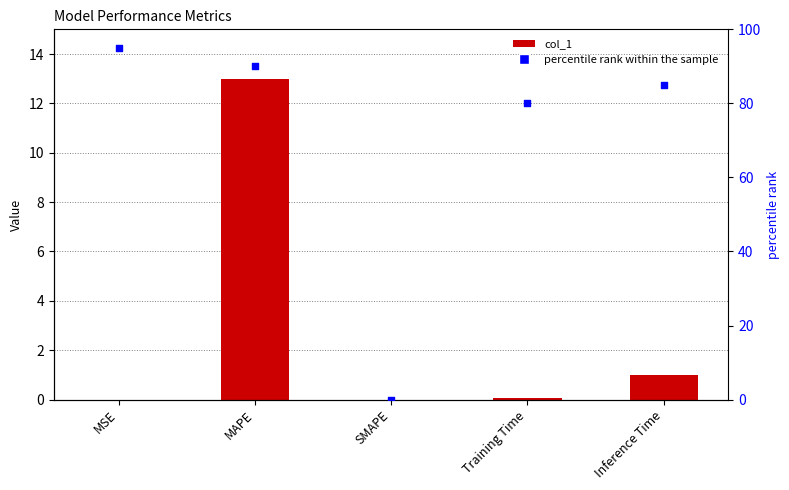

Which series reaches the minimum Y coordinate?

col_1